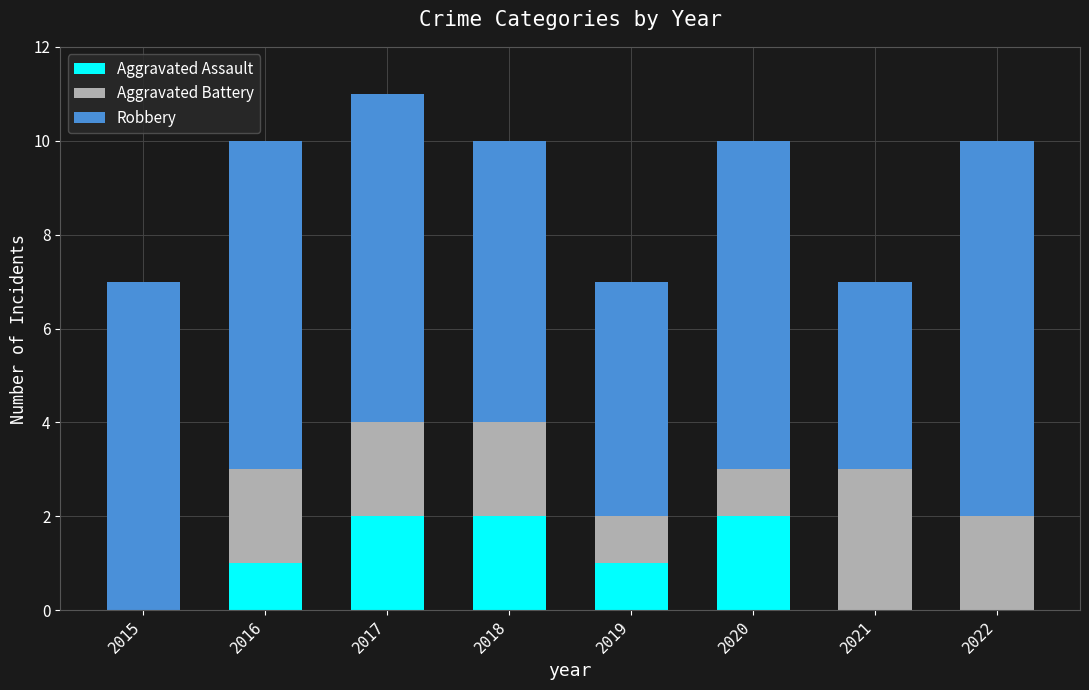

What is the total value across all series at 2019?

7